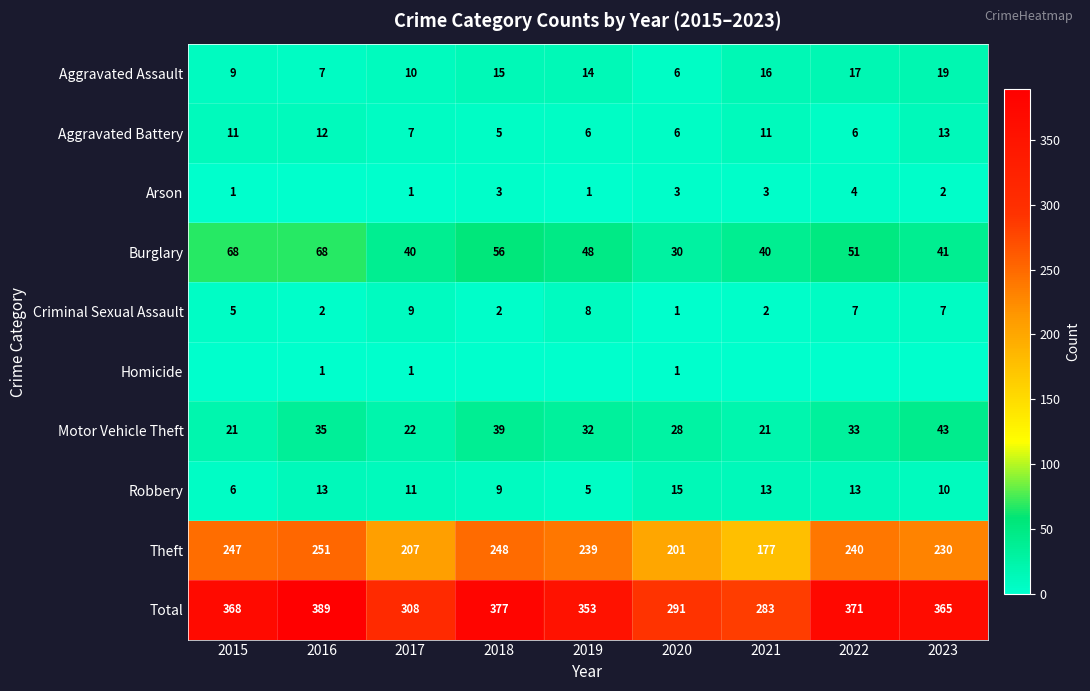

Where is Burglary nearest to the value 49?

2019